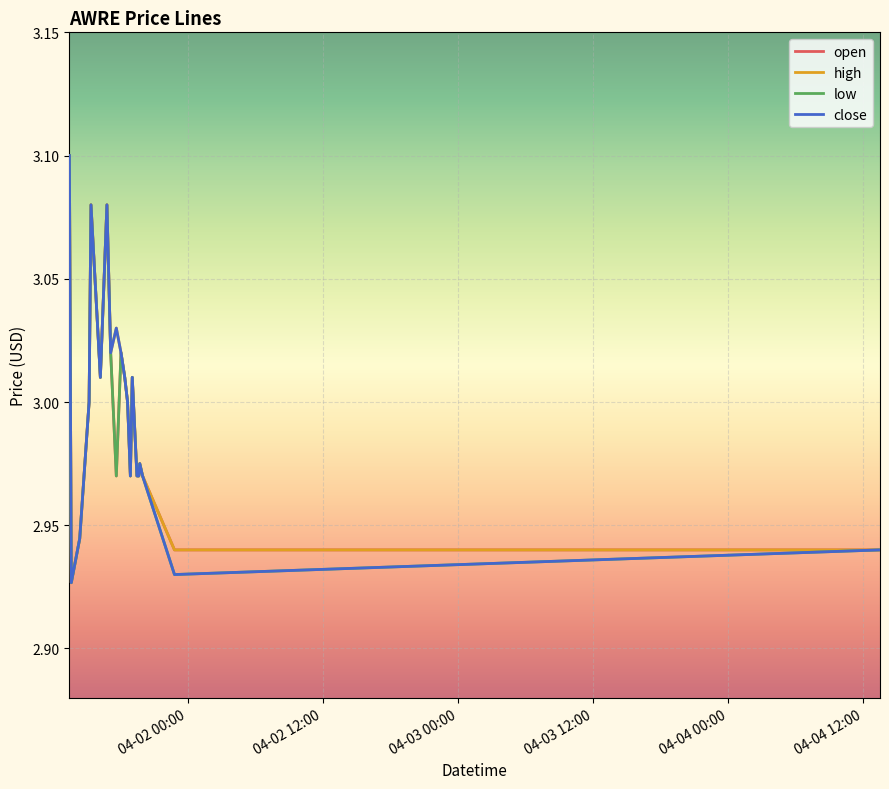

What are all the series names shown in the legend?

open, high, low, close